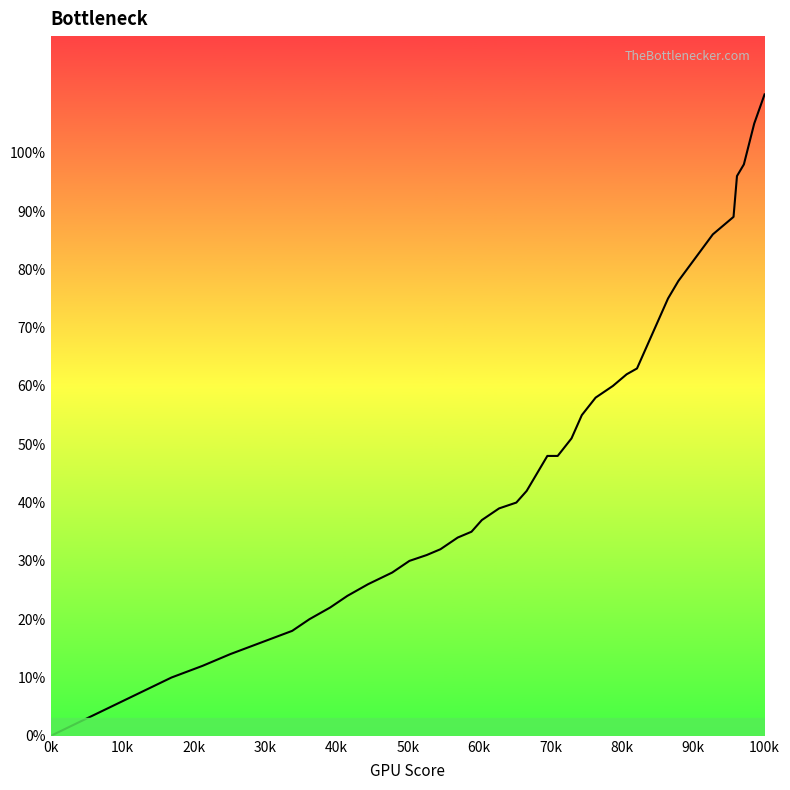

Does the chart display data point markers on the line(s)?

No